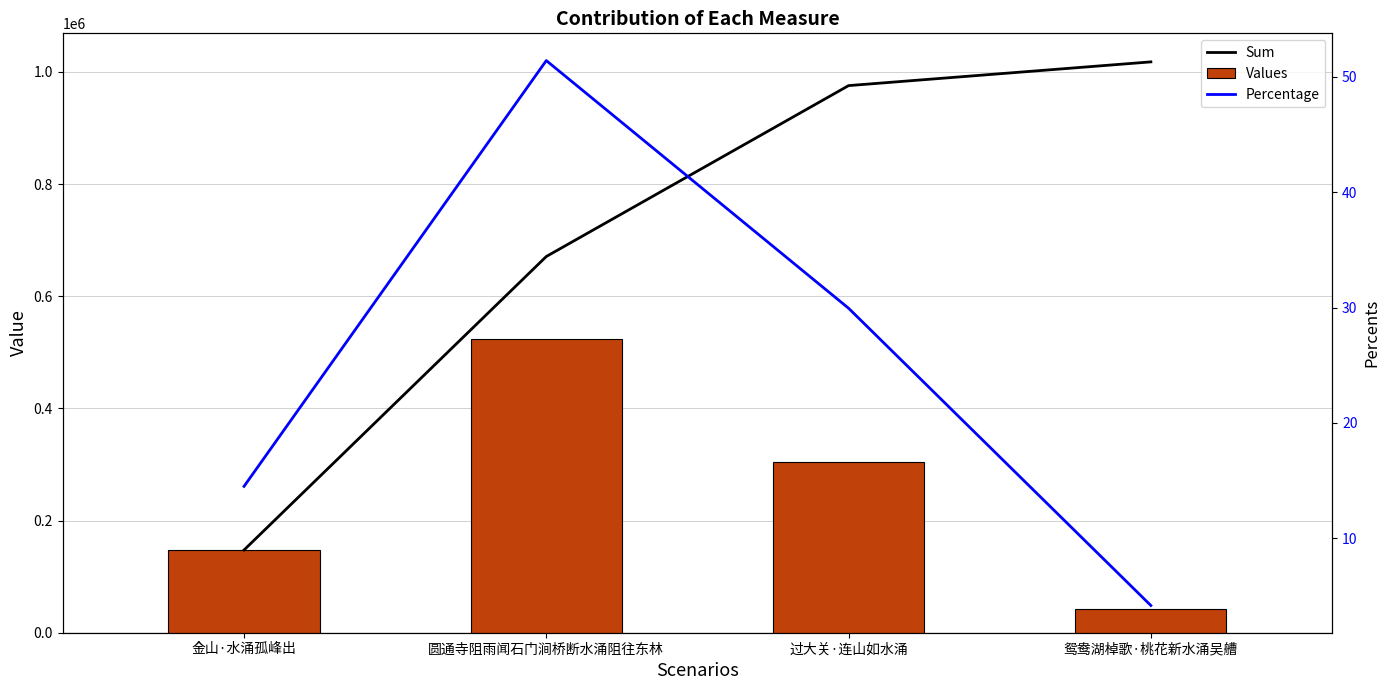

Which series has the largest total across all categories?

Sum